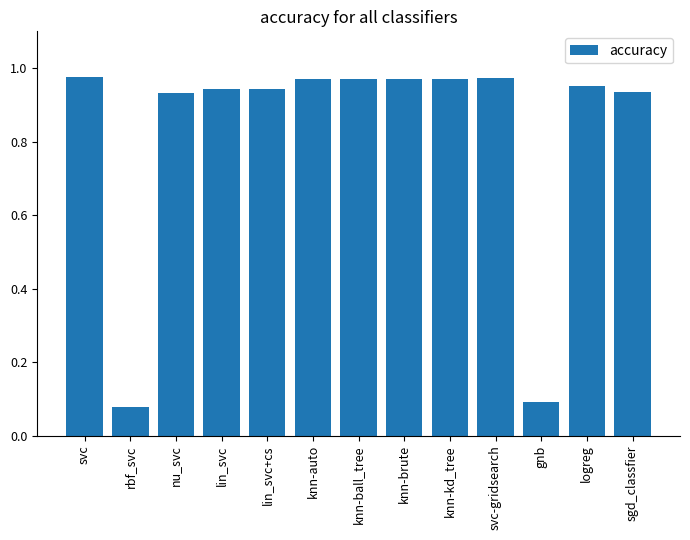

Which has a higher value, sgd_classfier or rbf_svc?

sgd_classfier